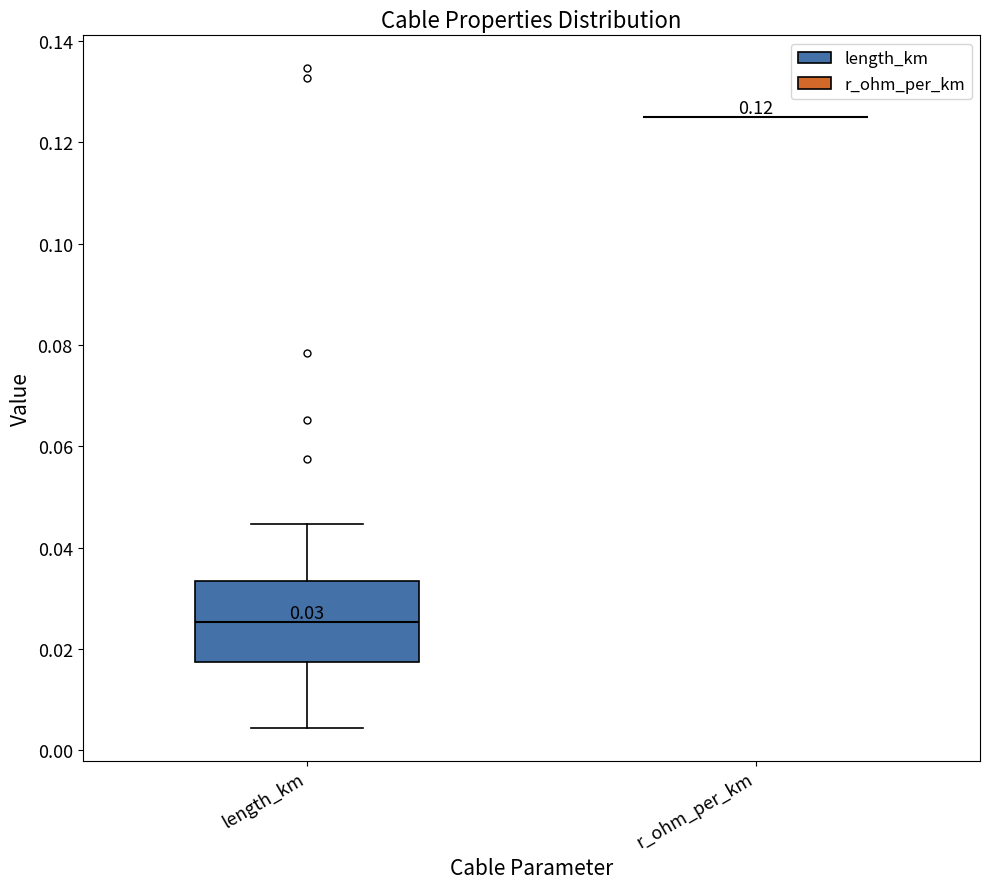

Which box is the tallest, from its lower edge to its upper edge?

length_km